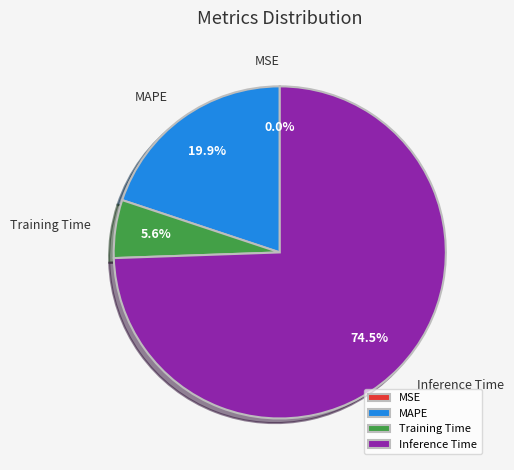

Combined, do Inference Time and Training Time account for over 50%?

Yes